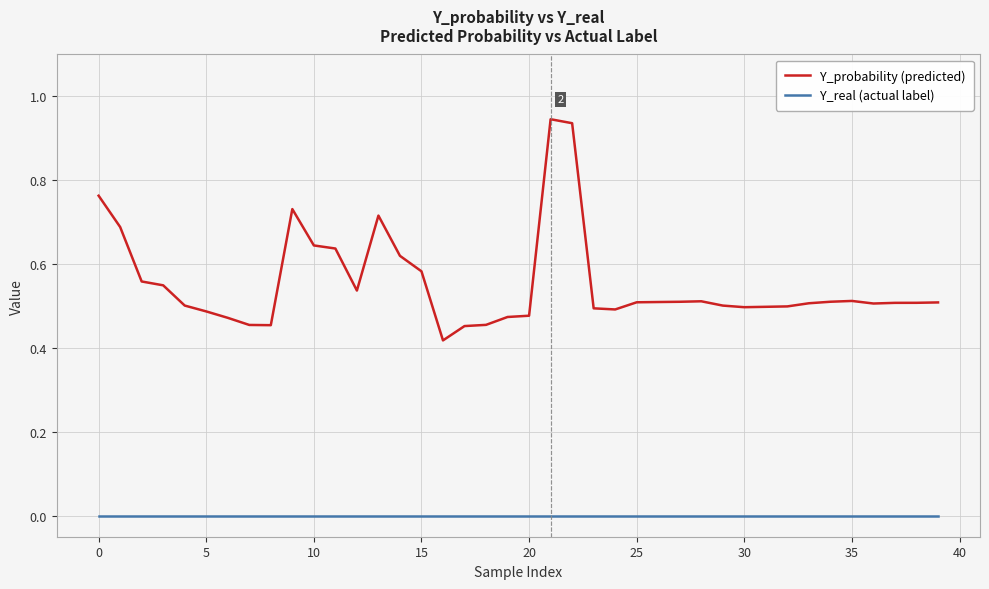

True or false: Y_probability (predicted) and Y_real (actual label) cross at least once.

False